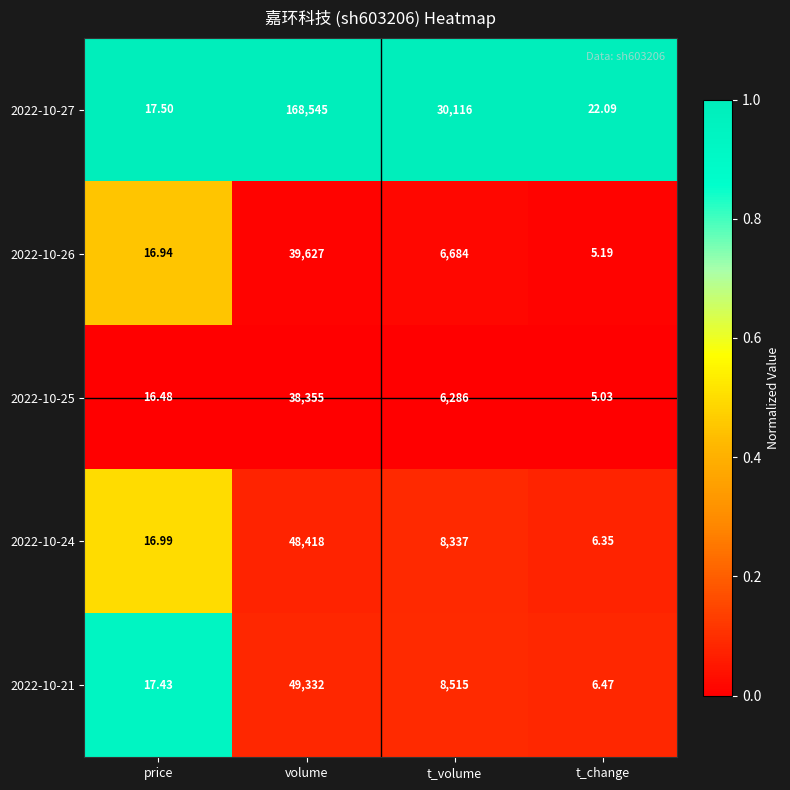

At which category is the sum across all series the highest?

volume